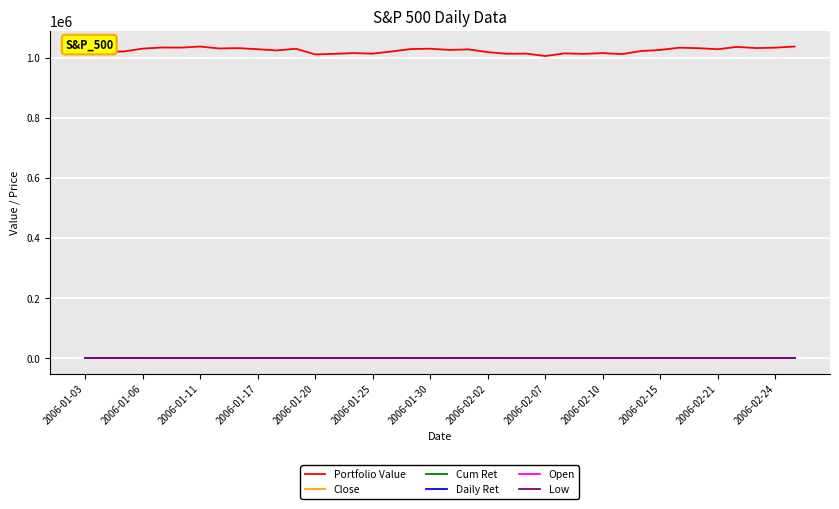

In Portfolio Value, how many points are higher than both neighbors (excluding endpoints)?

12